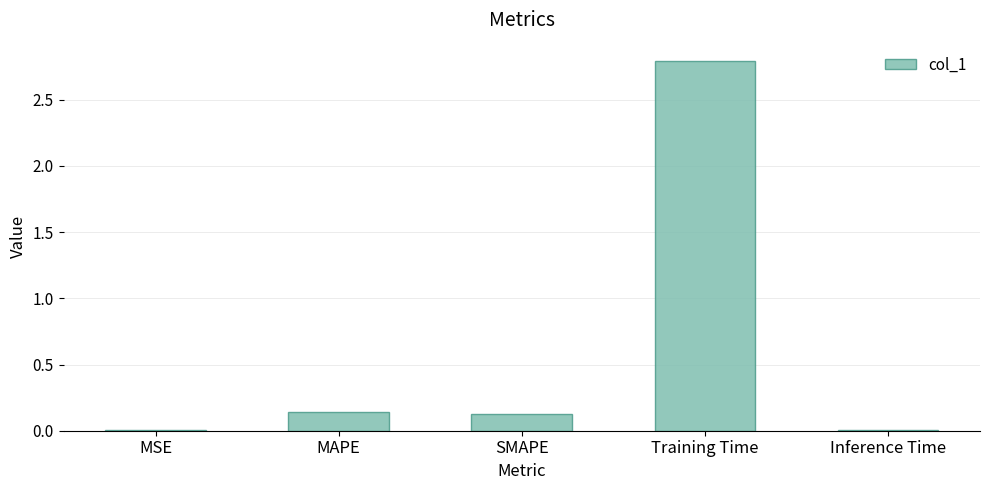

Which label corresponds to the largest value in the chart?

Training Time